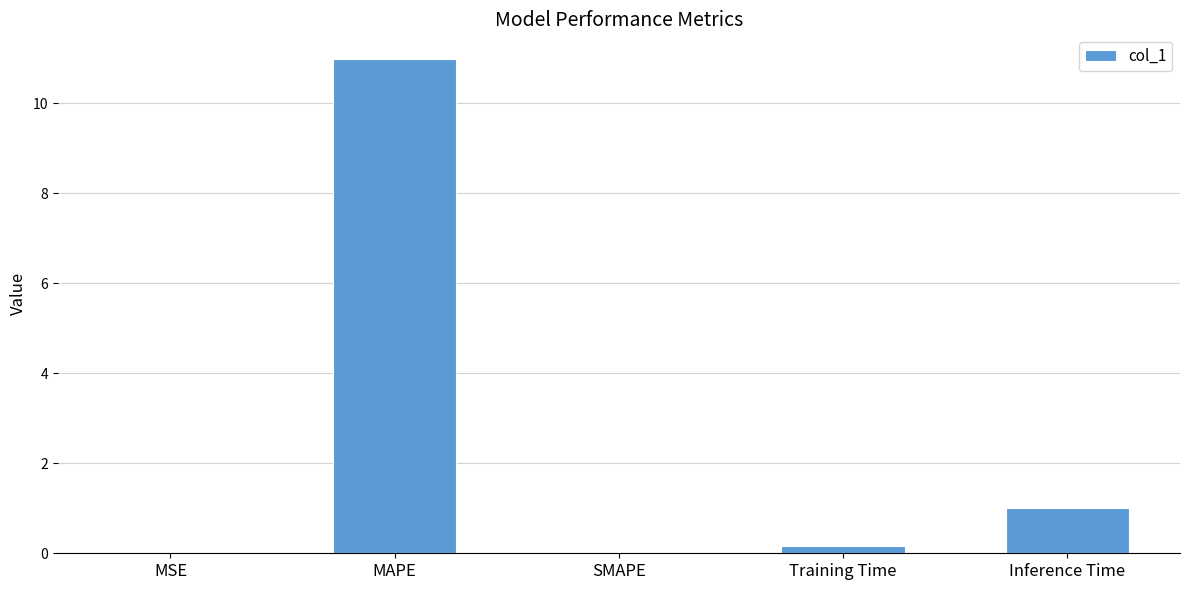

True or false: the data shows 1.0 at Inference Time.

True